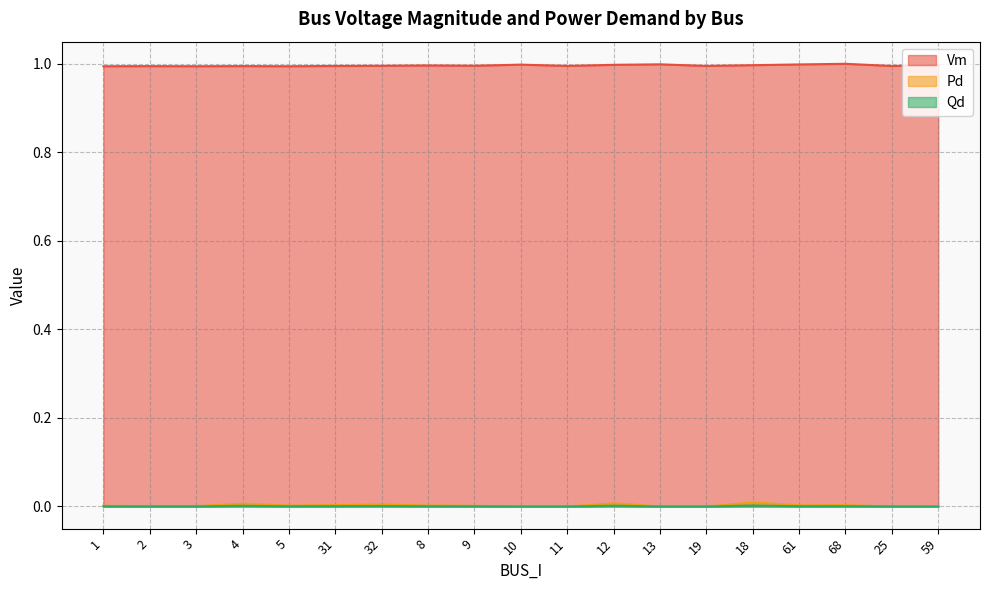

List the series in order of their peak value, highest first.

Vm, Pd, Qd